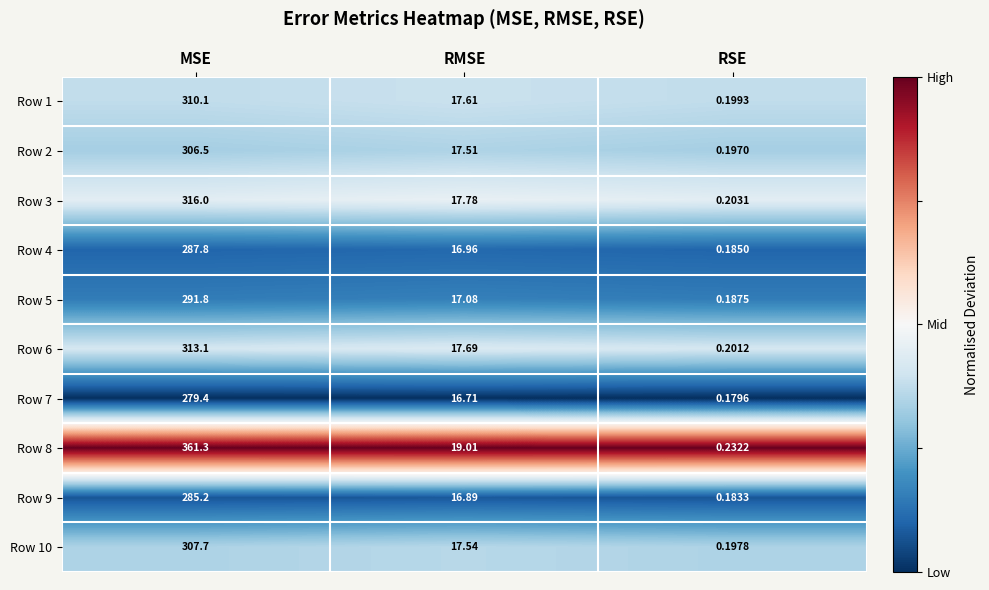

Count the number of categories in the chart.

3